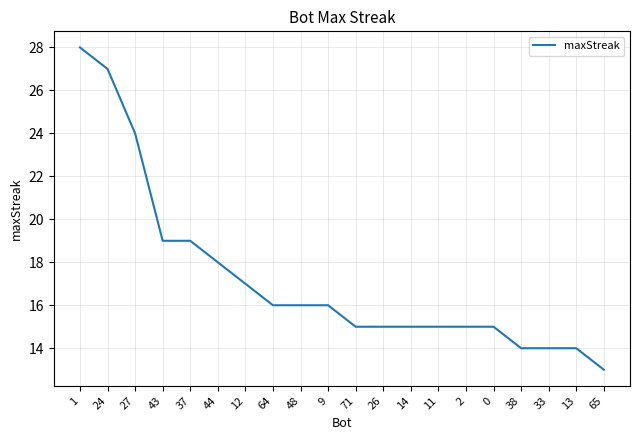

What is the difference between the maximum and second lowest values?

14